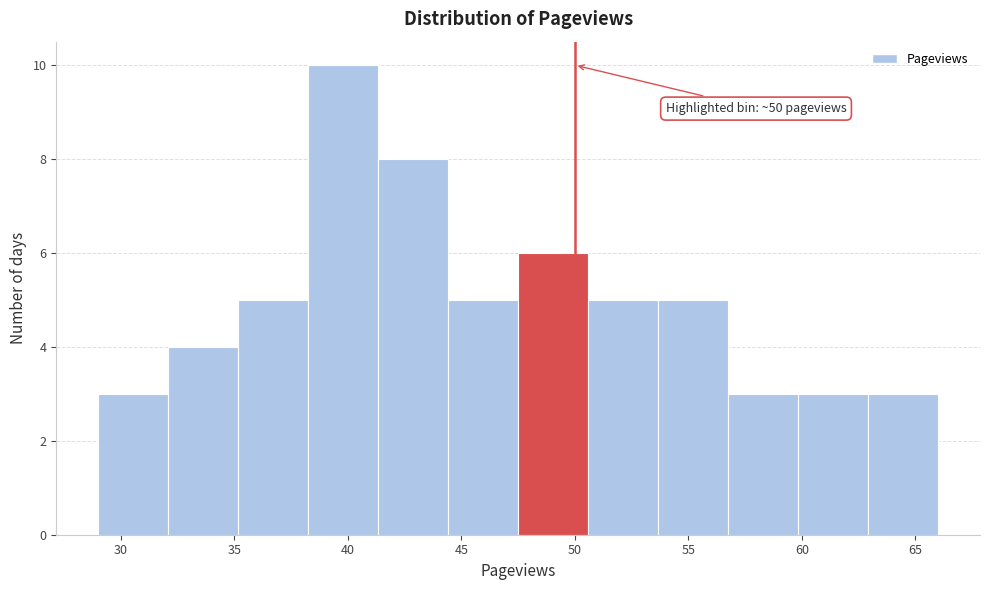

Which range on the x-axis has the tallest bar?

38.5 to 41.5